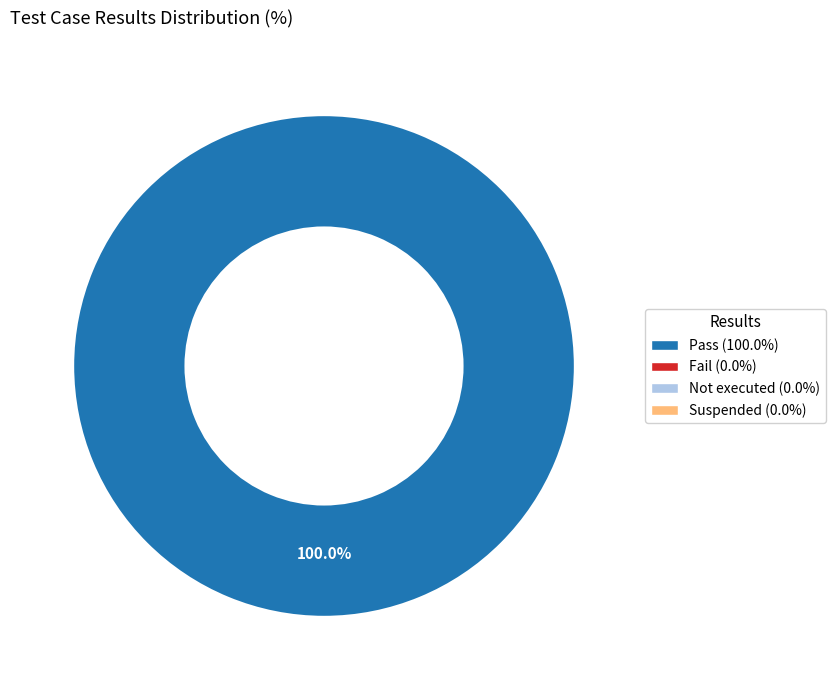

Is there any slice that represents more than half of the pie?

Yes